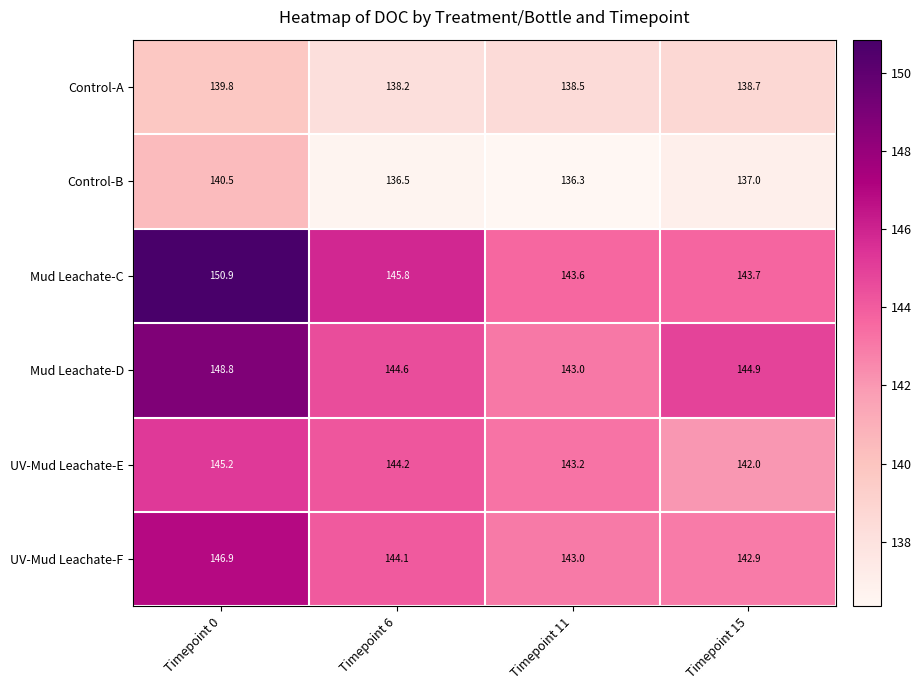

Reading left to right, what are all the values shown in this chart?

Control-A: Timepoint 0=139.8	Timepoint 6=138.2	Timepoint 11=138.5	Timepoint 15=138.7
Control-B: Timepoint 0=140.5	Timepoint 6=136.5	Timepoint 11=136.3	Timepoint 15=137.0
Mud Leachate-C: Timepoint 0=150.9	Timepoint 6=145.8	Timepoint 11=143.6	Timepoint 15=143.7
Mud Leachate-D: Timepoint 0=148.8	Timepoint 6=144.6	Timepoint 11=143.0	Timepoint 15=144.9
UV-Mud Leachate-E: Timepoint 0=145.2	Timepoint 6=144.2	Timepoint 11=143.2	Timepoint 15=142.0
UV-Mud Leachate-F: Timepoint 0=146.9	Timepoint 6=144.1	Timepoint 11=143.0	Timepoint 15=142.9